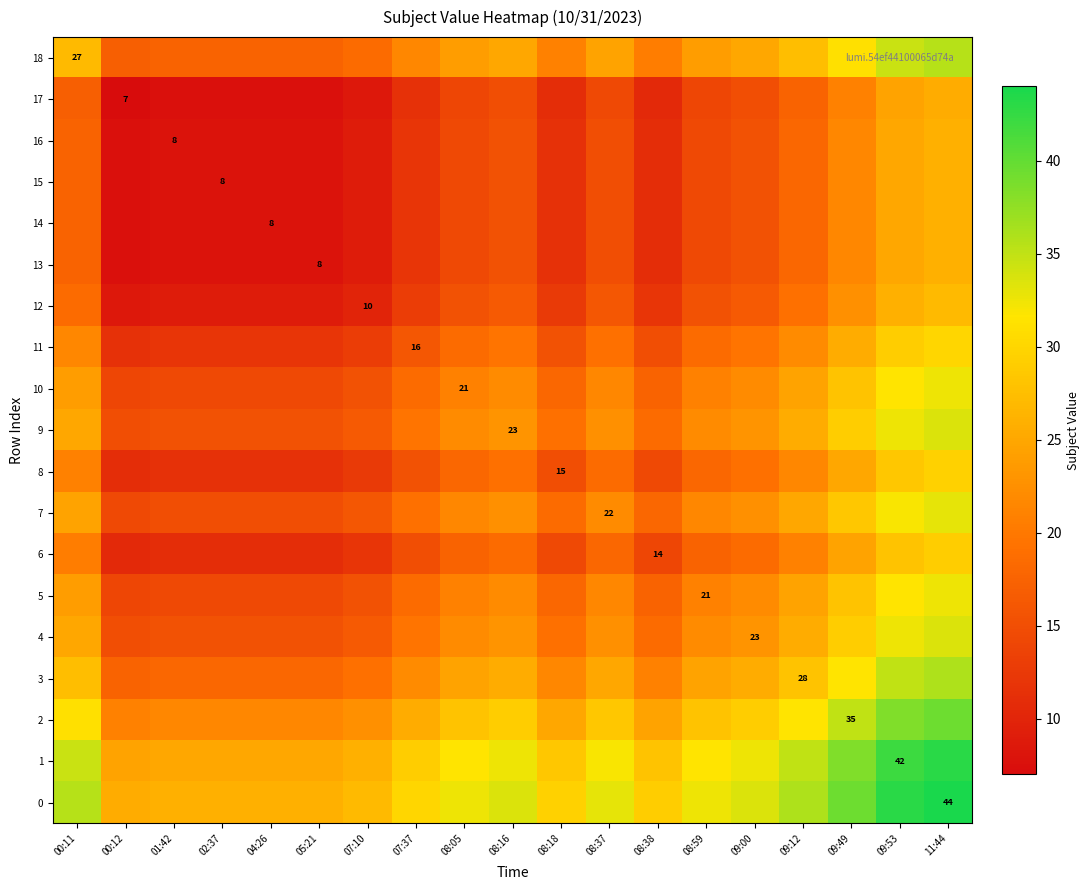

Which category has the lowest value across all series?

00:12